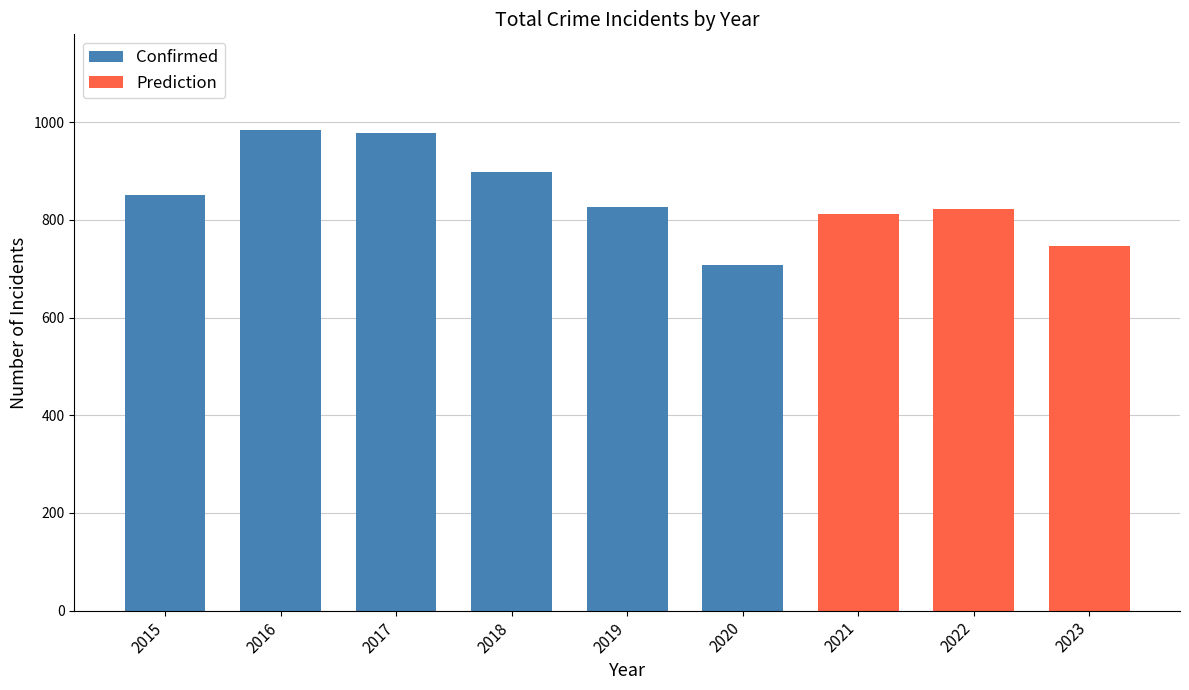

The value of Confirmed at 2020 is 1055. True or false?

False